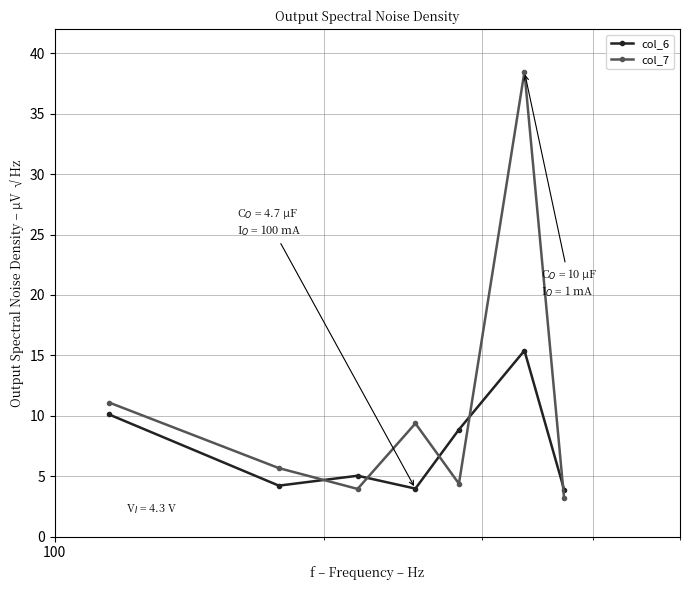

Which series has the largest range (max minus min)?

col_7